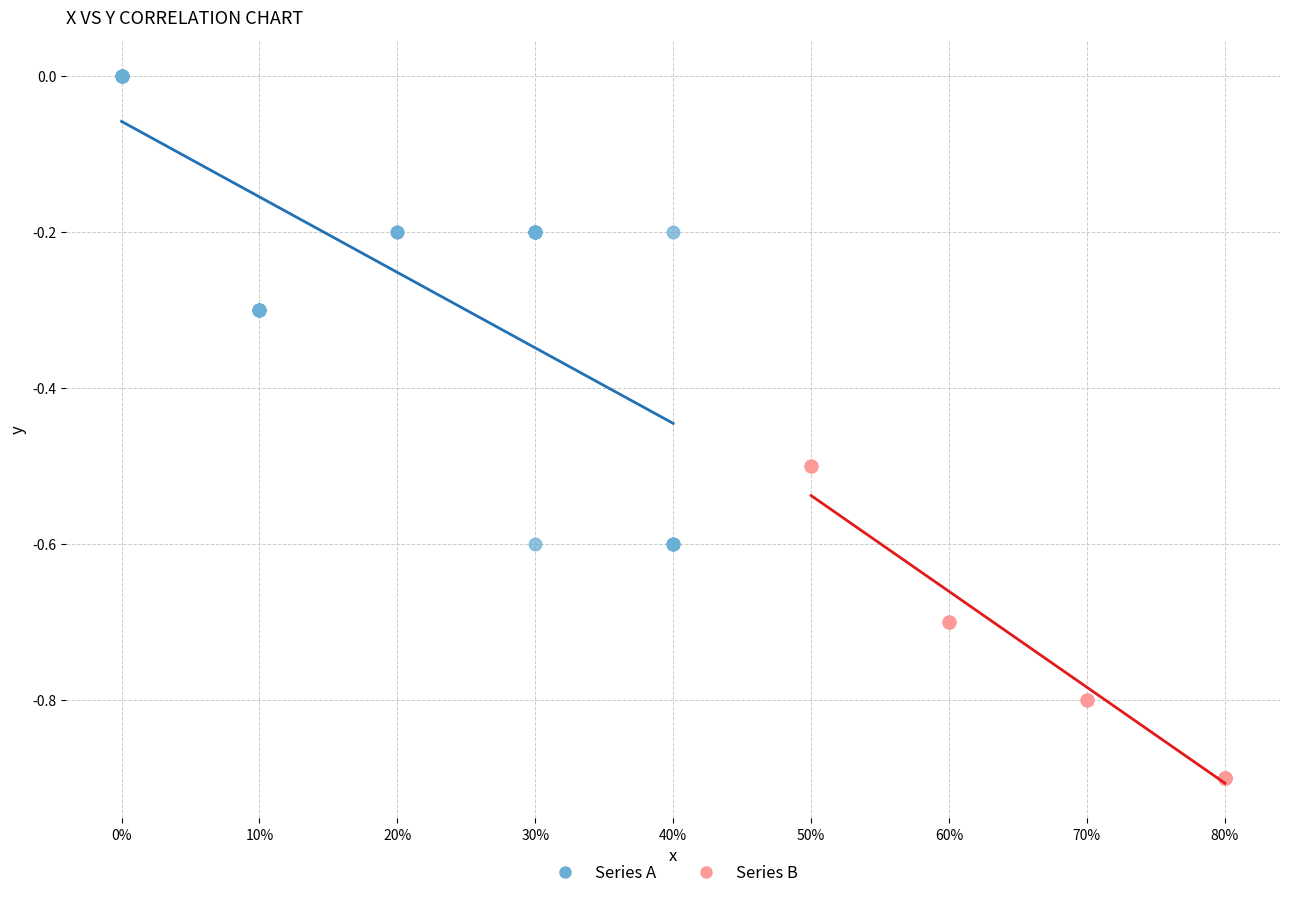

Which series contains the highest Y value?

Series A